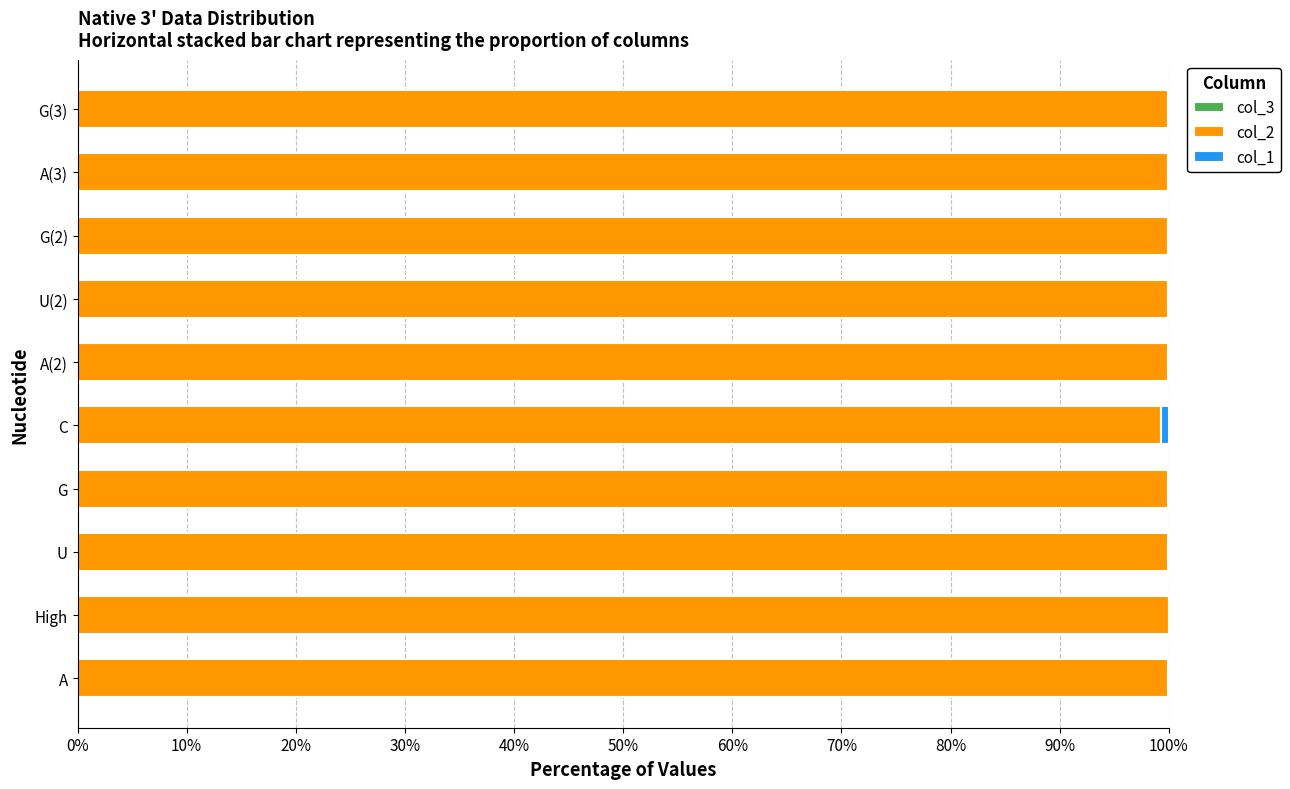

How many distinct data groups are displayed?

3